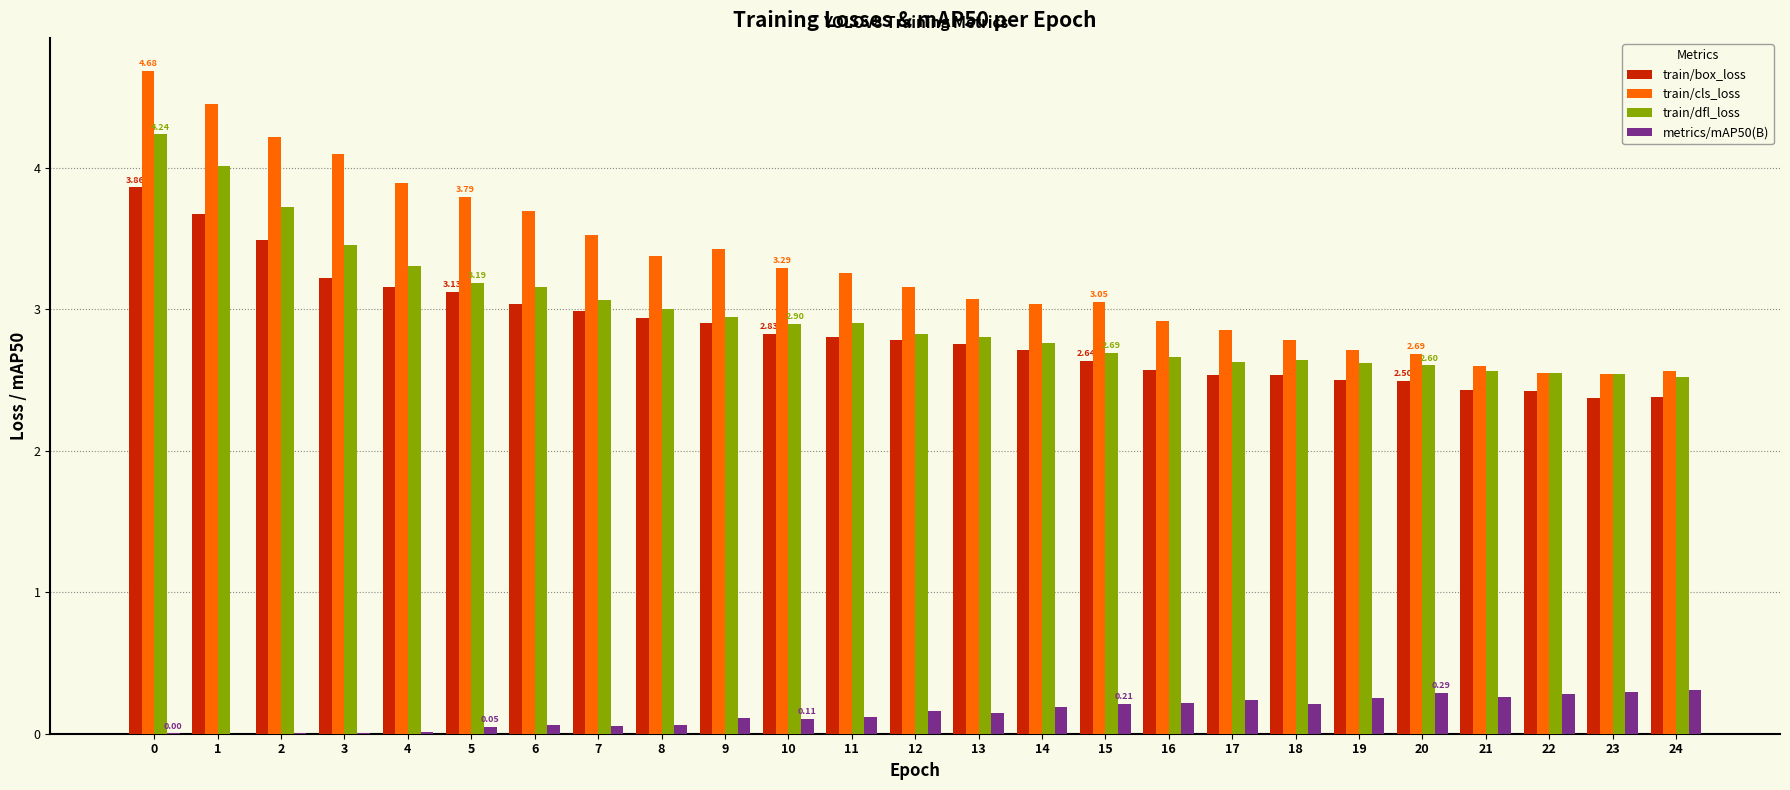

How many series are shown in this chart?

4